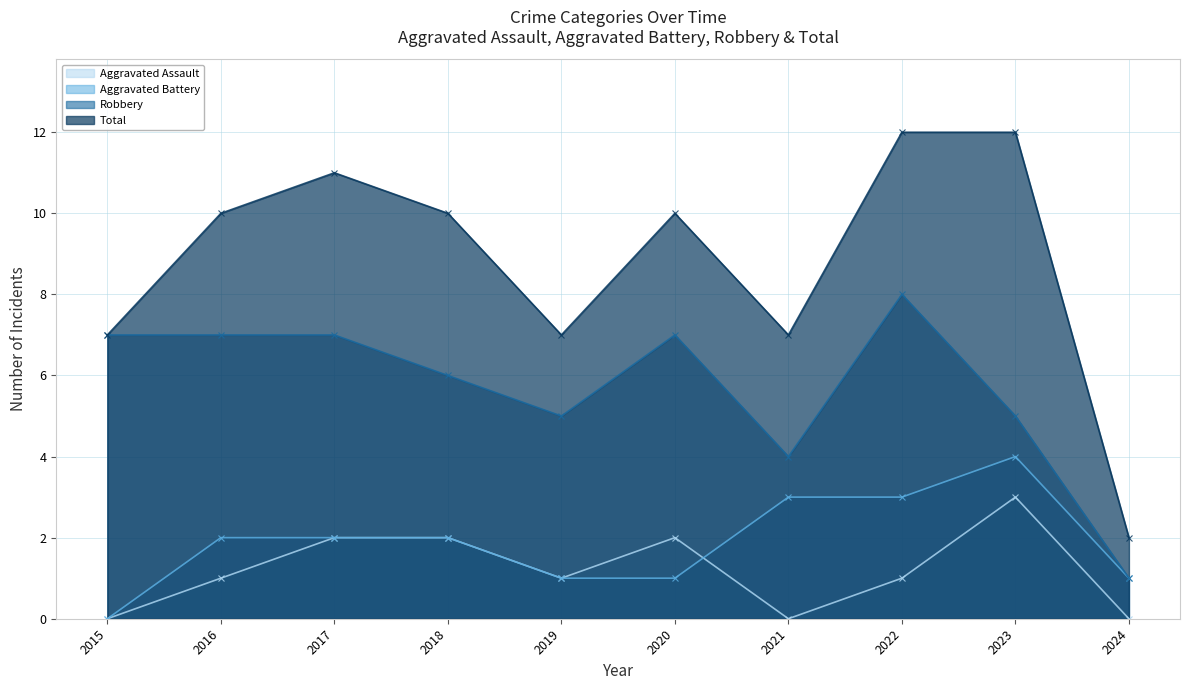

At which label does Total reach its peak?

2022